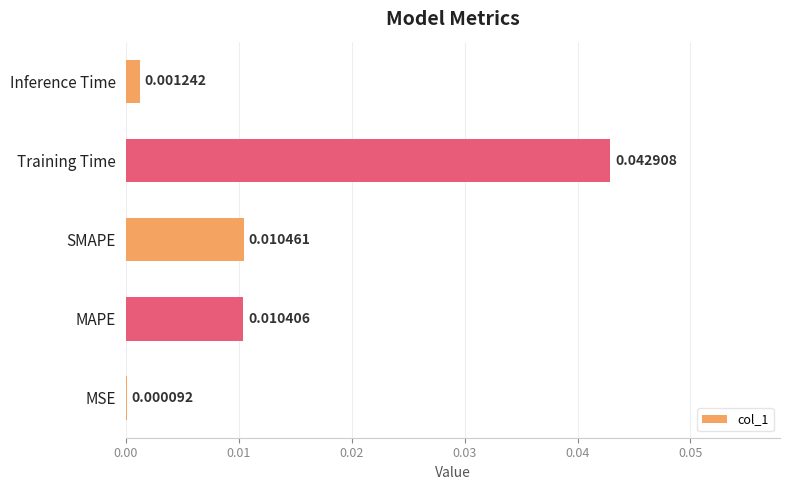

Between MSE and Training Time, which is larger?

Training Time